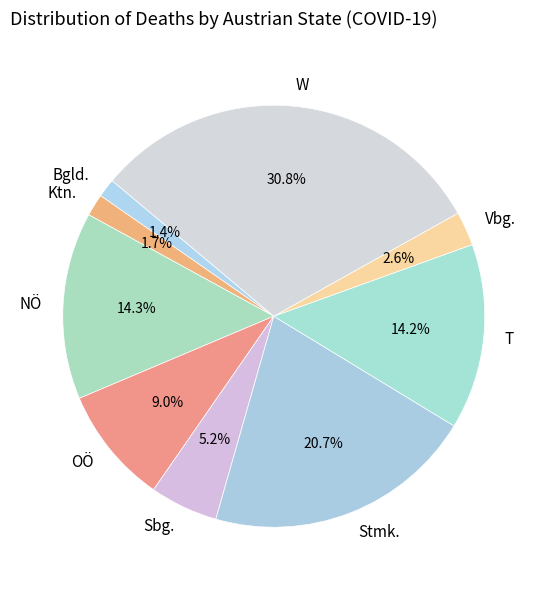

How many slices are in this pie chart?

9